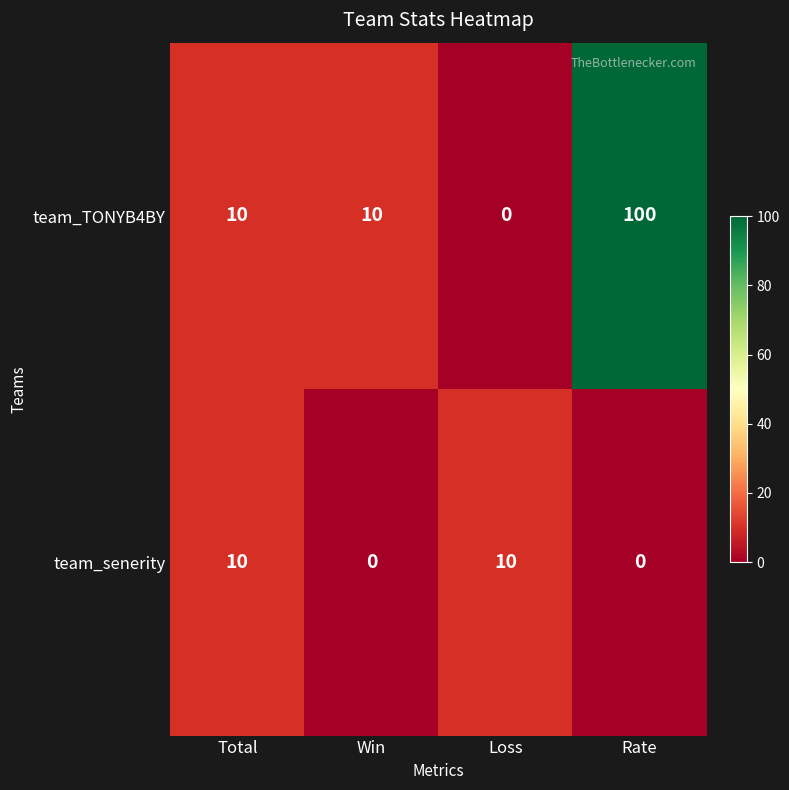

Reading left to right, extract all data points from this chart.

team_TONYB4BY: 10	10	0	100
team_senerity: 10	0	10	0